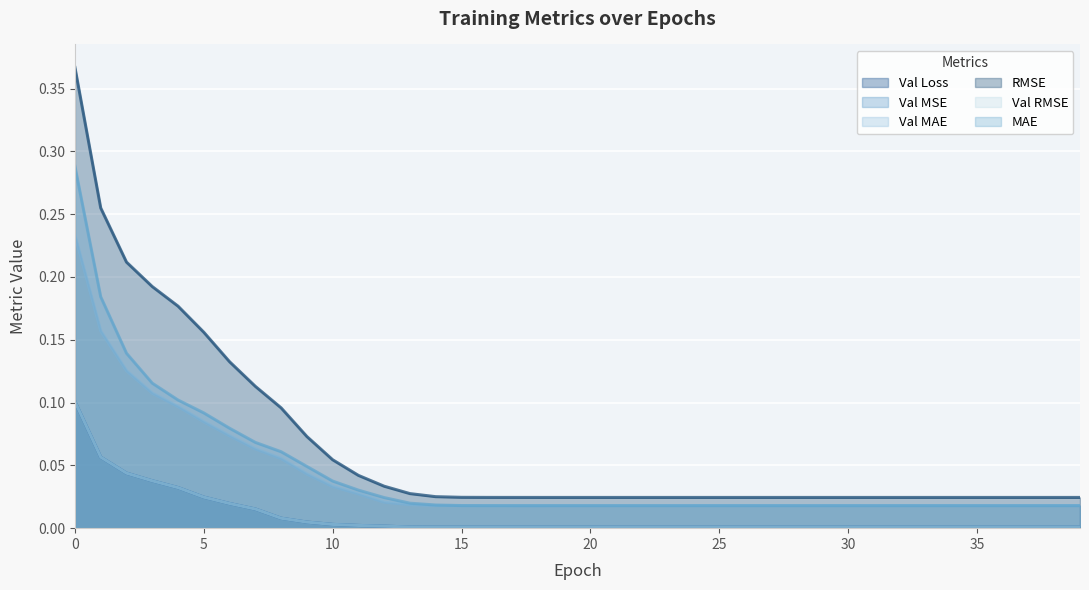

Which series has the largest total across all categories?

RMSE